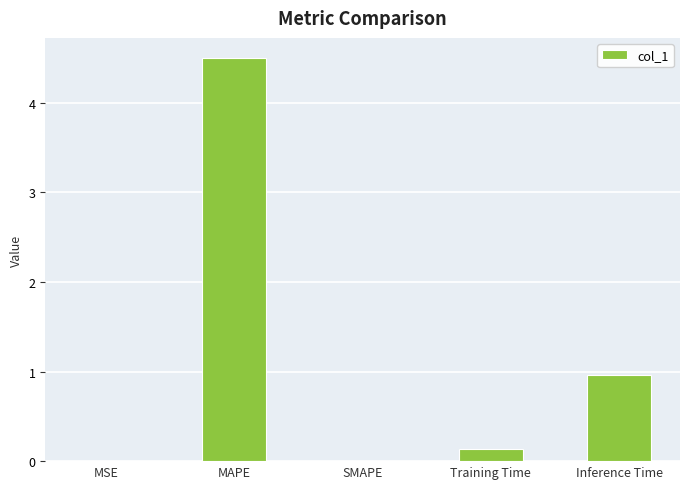

What is the sum of all values?

5.6